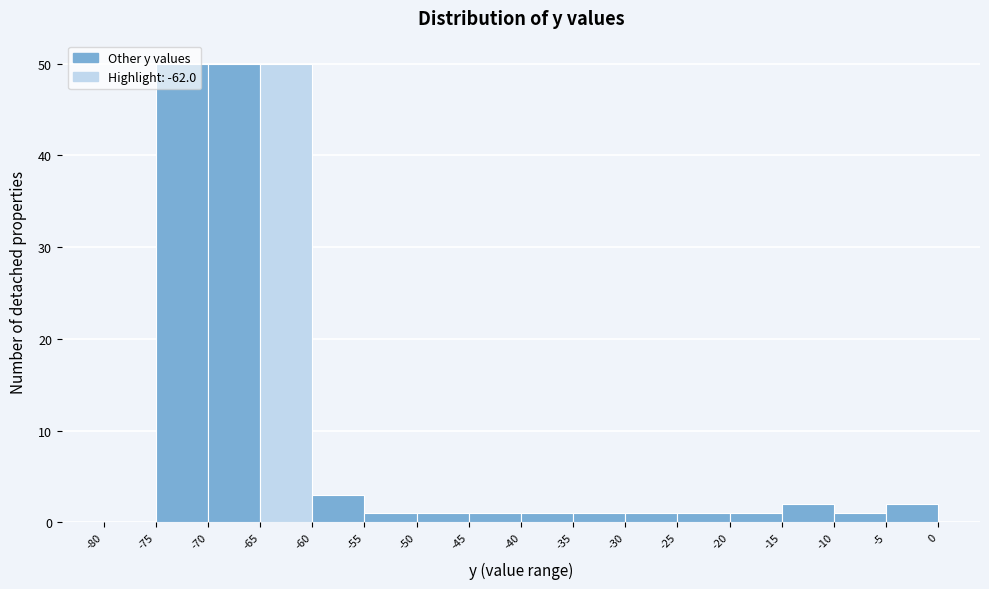

Reading left to right, list every bar in this chart as the range it spans on the x-axis followed by its height. The values are not printed on the chart, so give them approximately, as read against the axis.

-80 to -75: 0
-75 to -70: 50
-70 to -65: 50
-65 to -60: 50
-60 to -55: 3
-55 to -50: 1
-50 to -45: 1
-45 to -40: 1
-40 to -35: 1
-35 to -30: 1
-30 to -25: 1
-25 to -20: 1
-20 to -15: 1
-15 to -10: 2
-10 to -5: 1
-5 to 0: 2